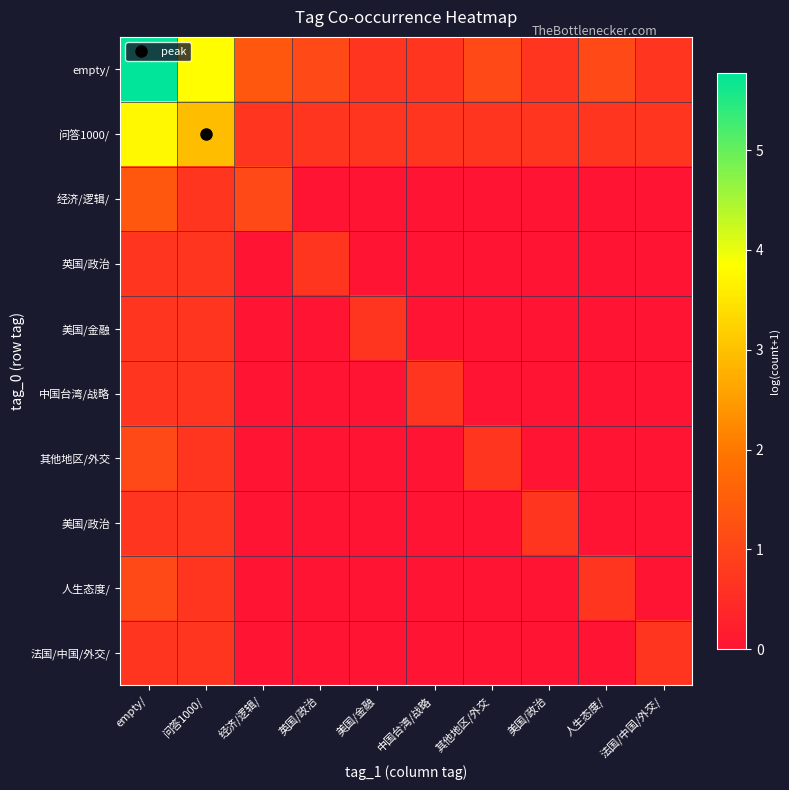

Between empty/ and 美国/政治, which series saw the biggest shift?

empty/